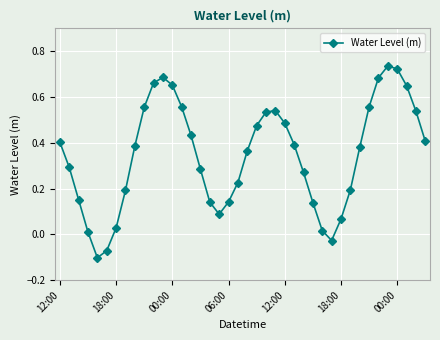

How many points are lower than both their immediate neighbors (excluding endpoints)?

3